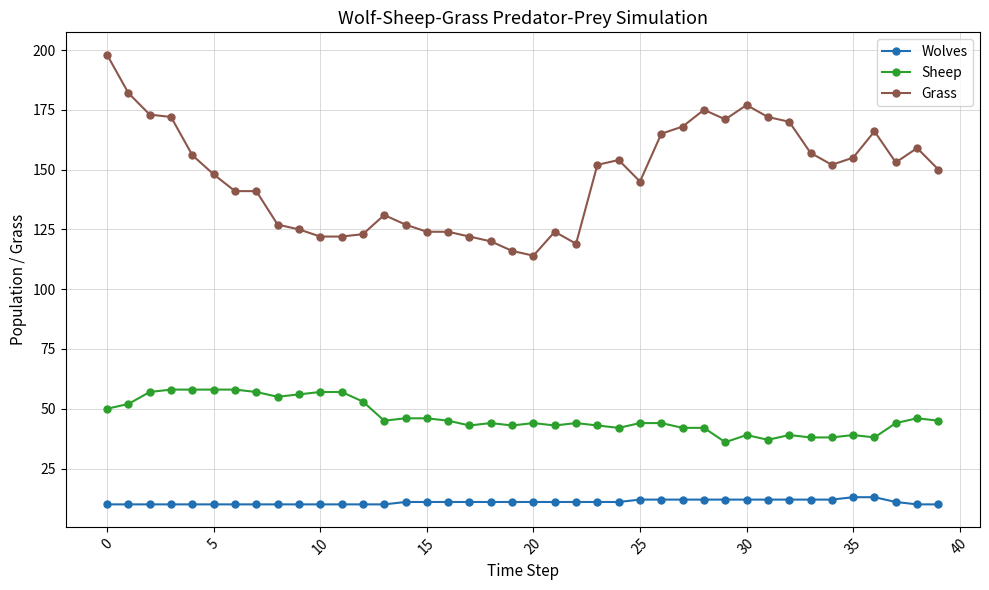

Which series has the largest range (max minus min)?

Grass